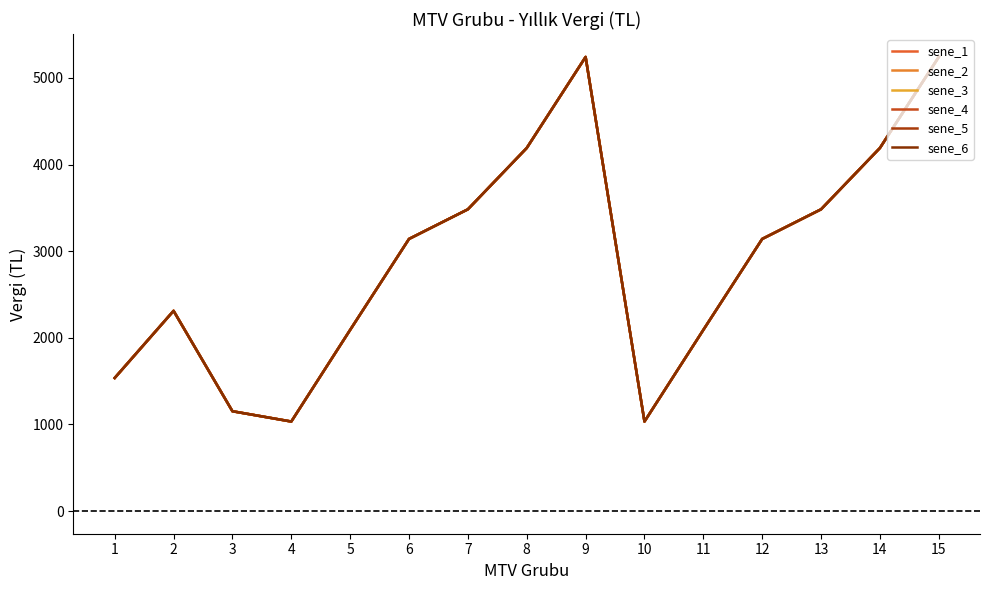

Rank the categories by sene_4 value from highest to lowest.

9, 15, 8, 14, 7, 13, 6, 12, 2, 5, 11, 1, 3, 4, 10